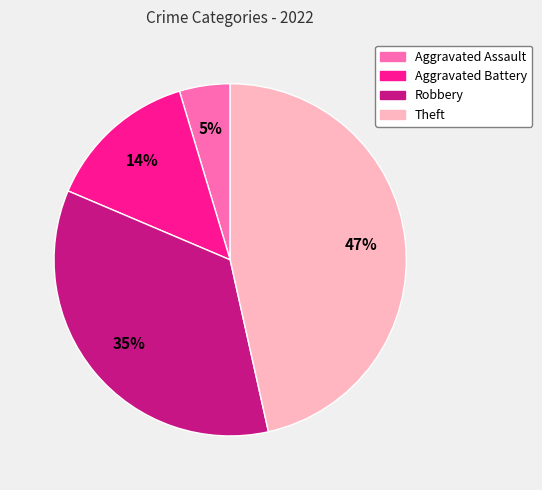

True or false: Aggravated Battery accounts for 14% of the total.

True